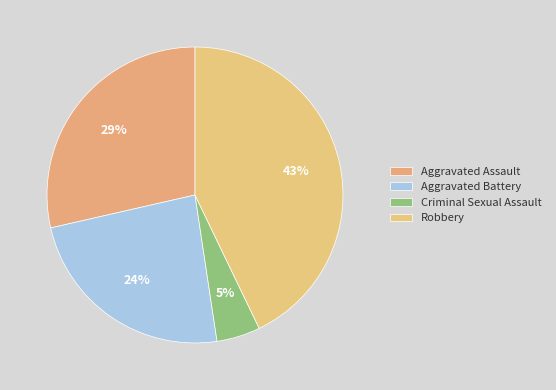

How many segments does this pie chart have?

4